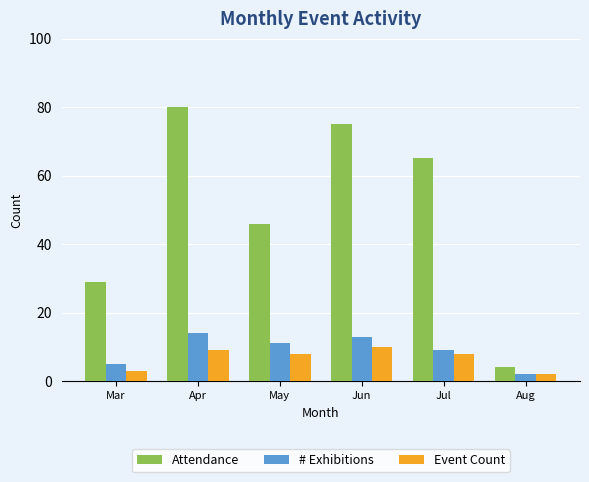

What is the value of the # Exhibitions bar at the 1st from the left?

5